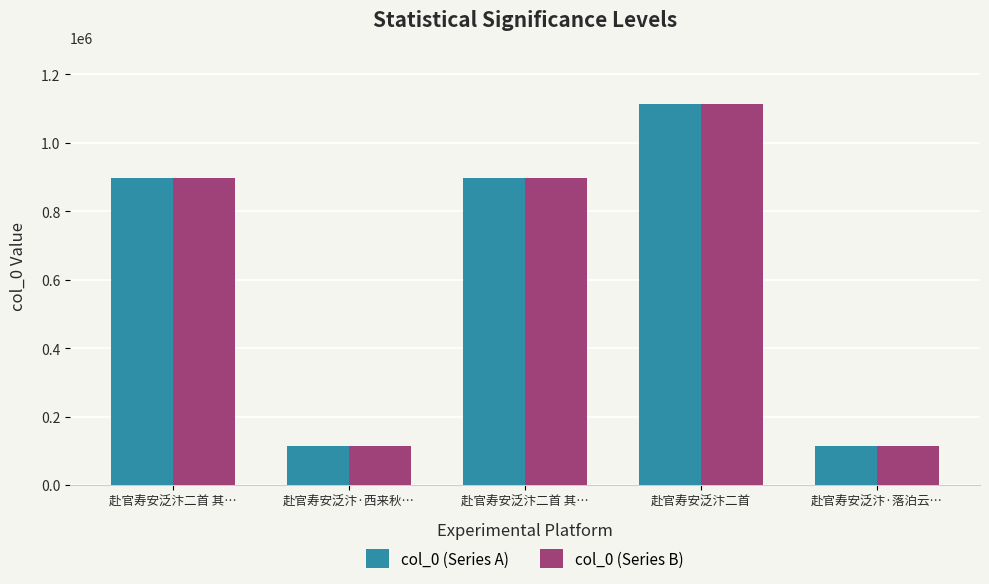

Where is col_0 (Series A) nearest to the value 614013?

赴官寿安泛汴二首 其…